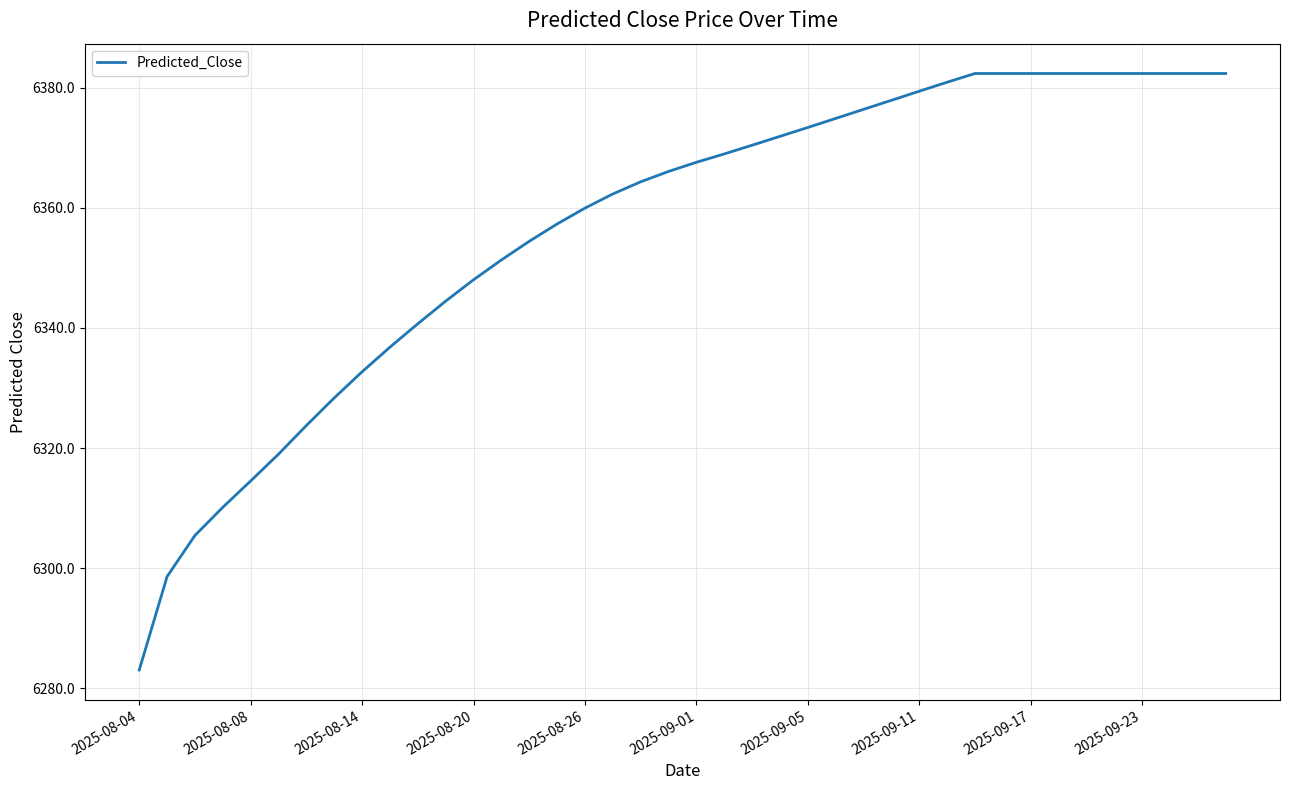

What is the difference between the maximum and minimum values?

99.3